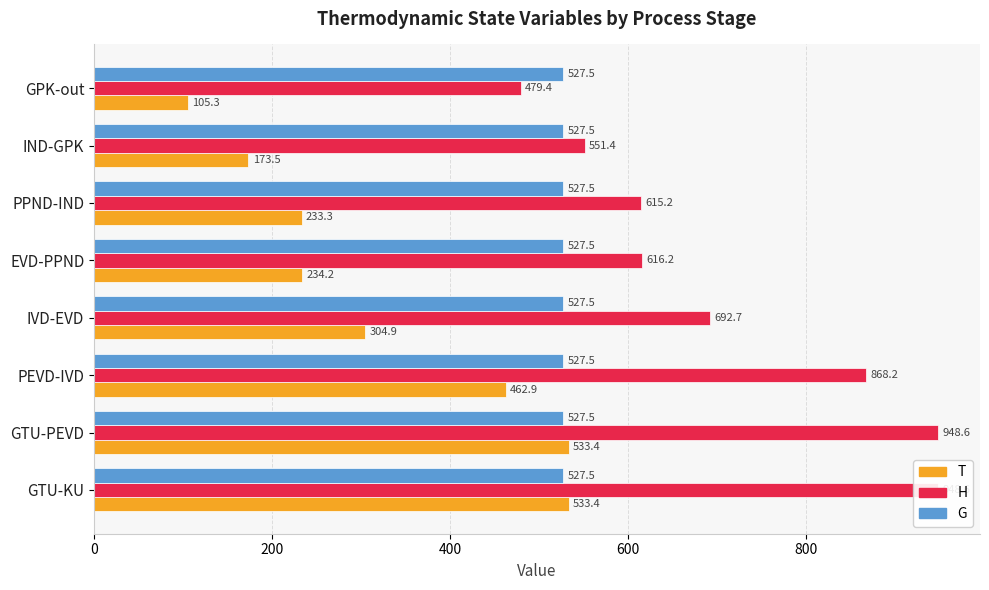

How many distinct data groups are displayed?

3